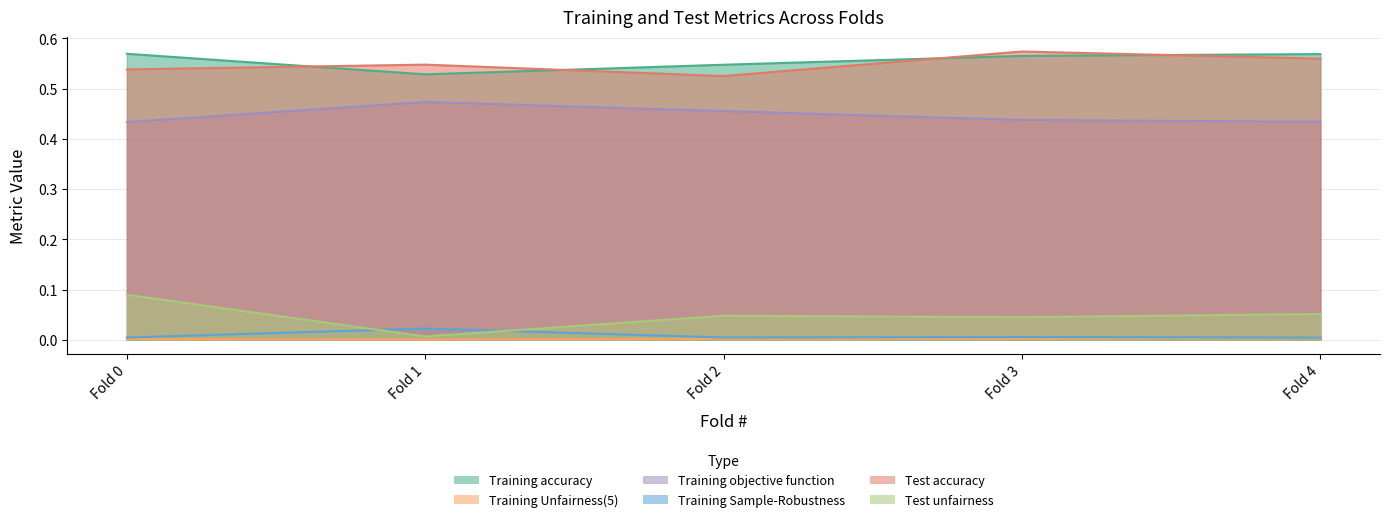

What is the value of the Test accuracy point at the 3rd from the left?

0.5